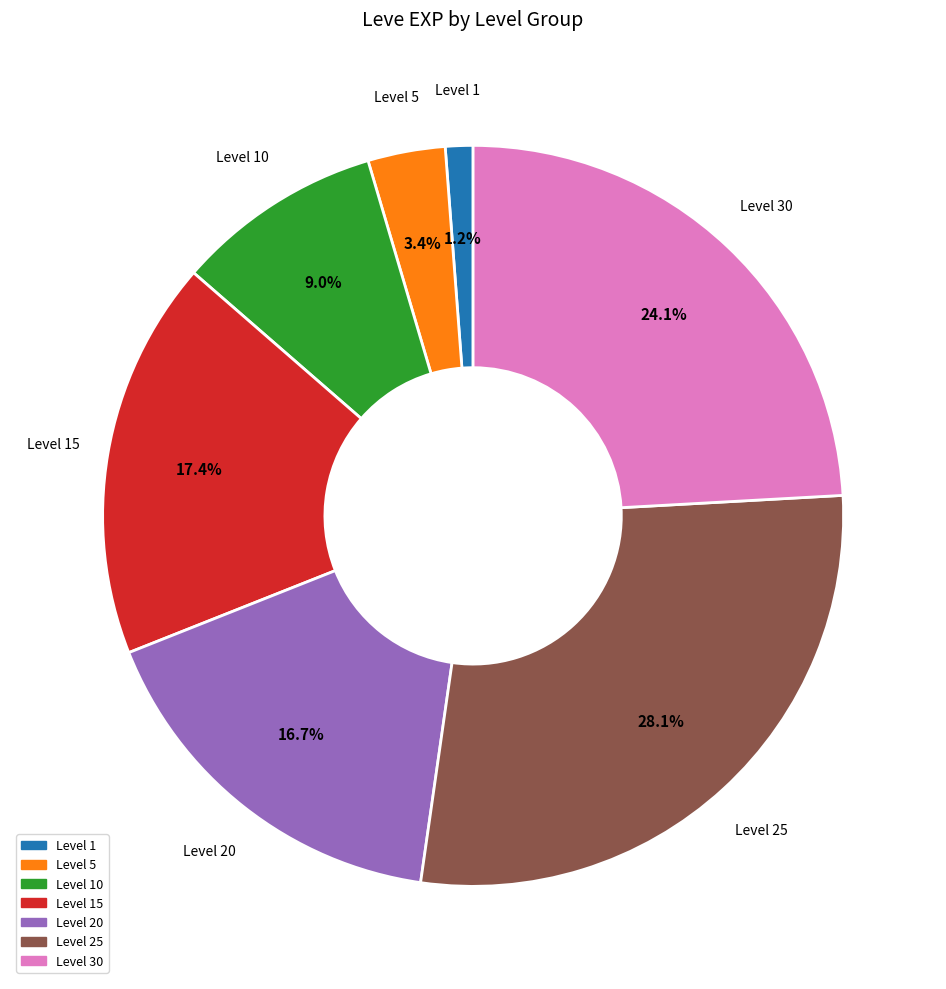

Which slice is the largest?

Level 25